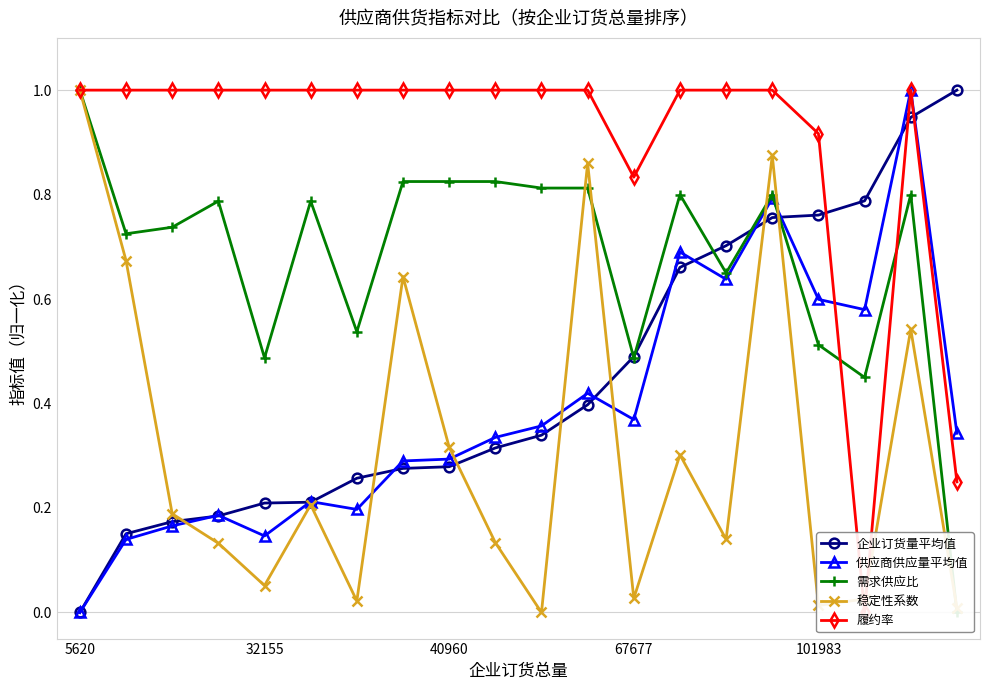

What is the sum of all 供应商供应量平均值 values?

7.8